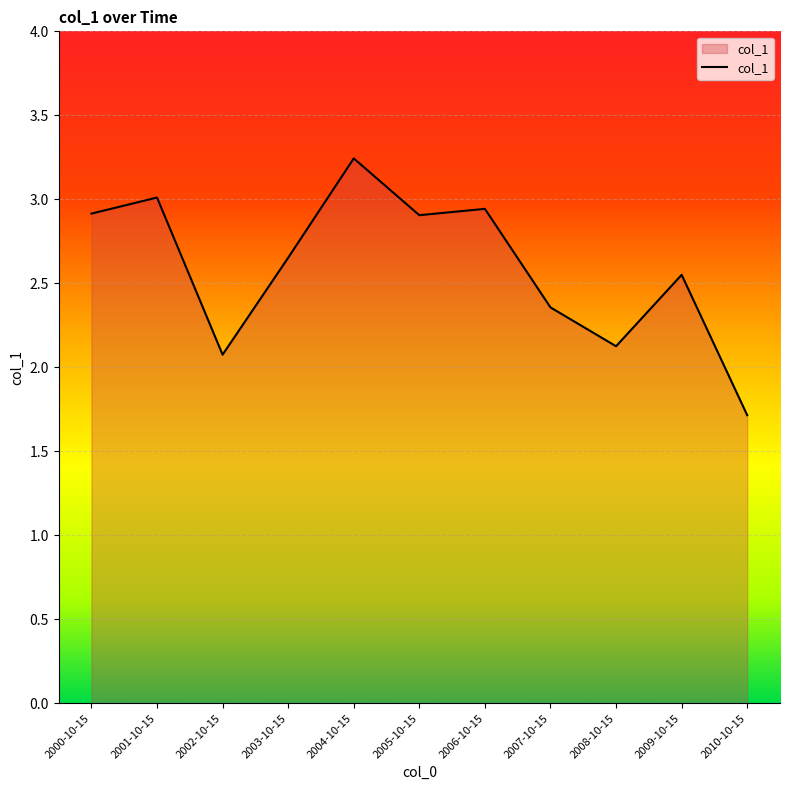

What is the change in value from 2001-10-15 to 2010-10-15?

-1.3